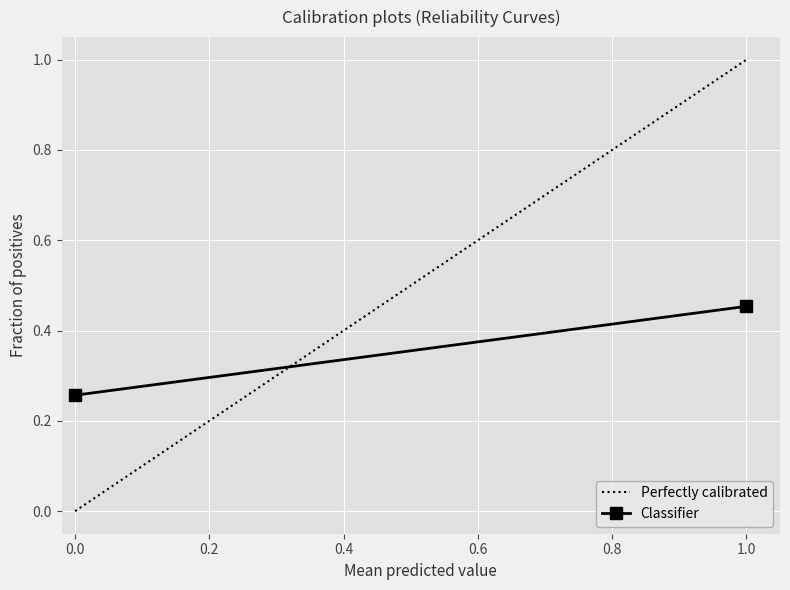

What is the value of the Perfectly calibrated point at the 2nd from the left?

1.0